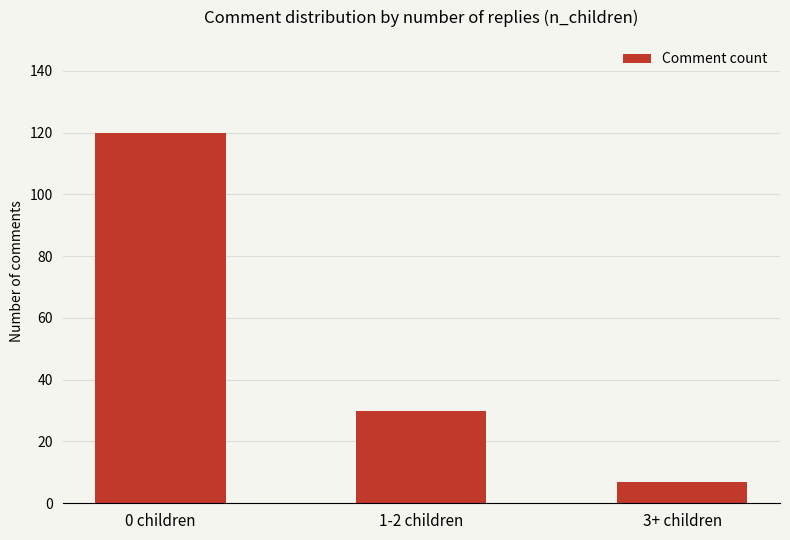

Which category has the highest value across all series?

0 children